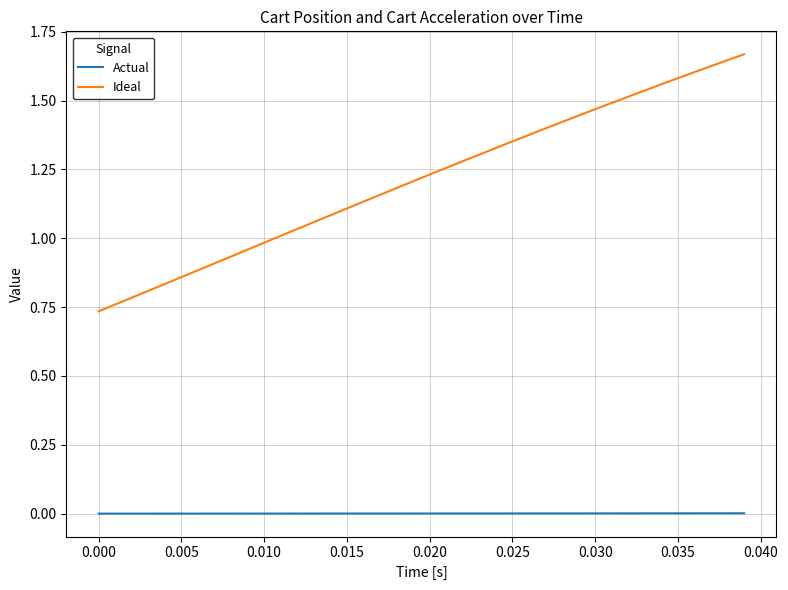

Which series has the largest total across all categories?

Ideal